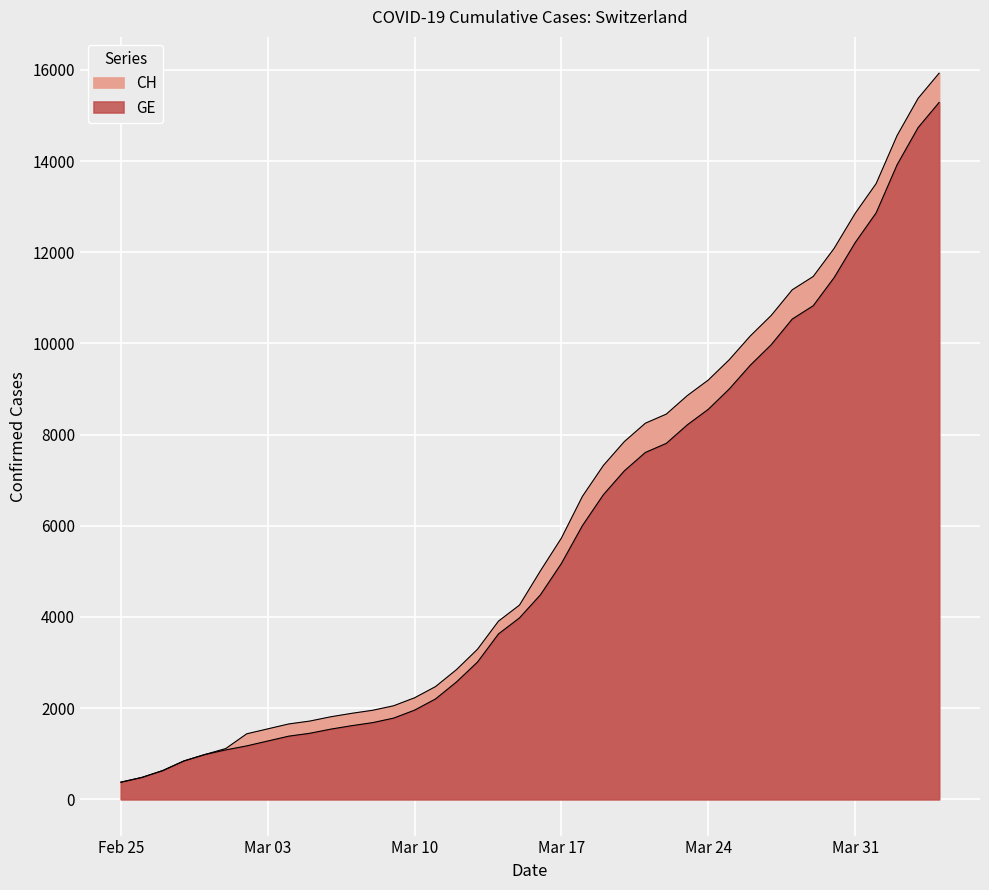

True or false: CH and GE intersect in this chart.

False